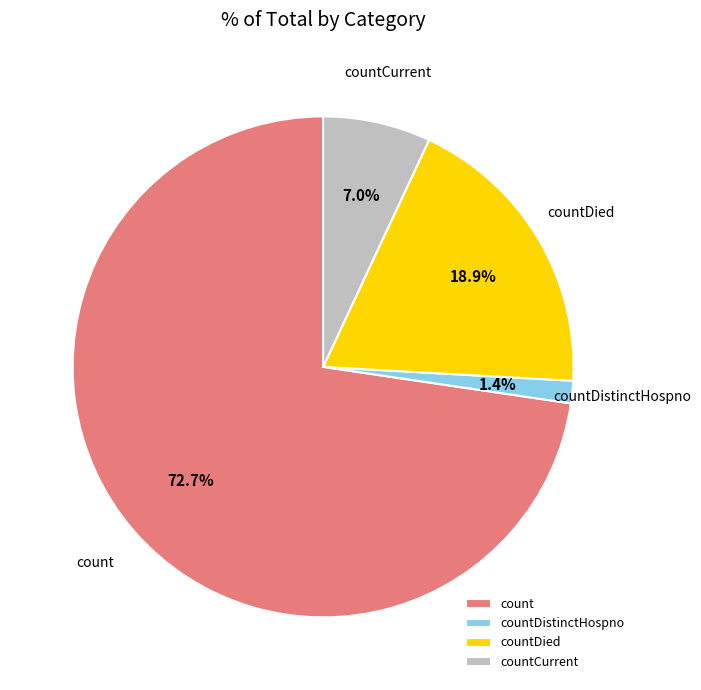

Approximately how many times larger is the value at countCurrent compared to countDied?

0.4